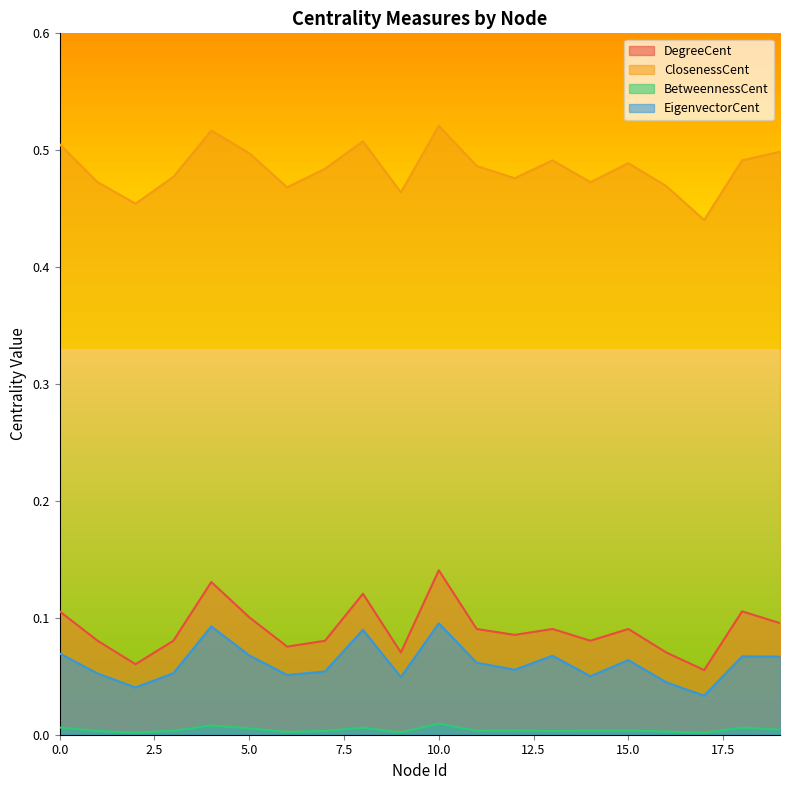

List the labels in order of ClosenessCent value, largest first.

10, 4, 8, 0, 19, 5, 13, 18, 15, 11, 7, 3, 12, 1, 14, 16, 6, 9, 2, 17